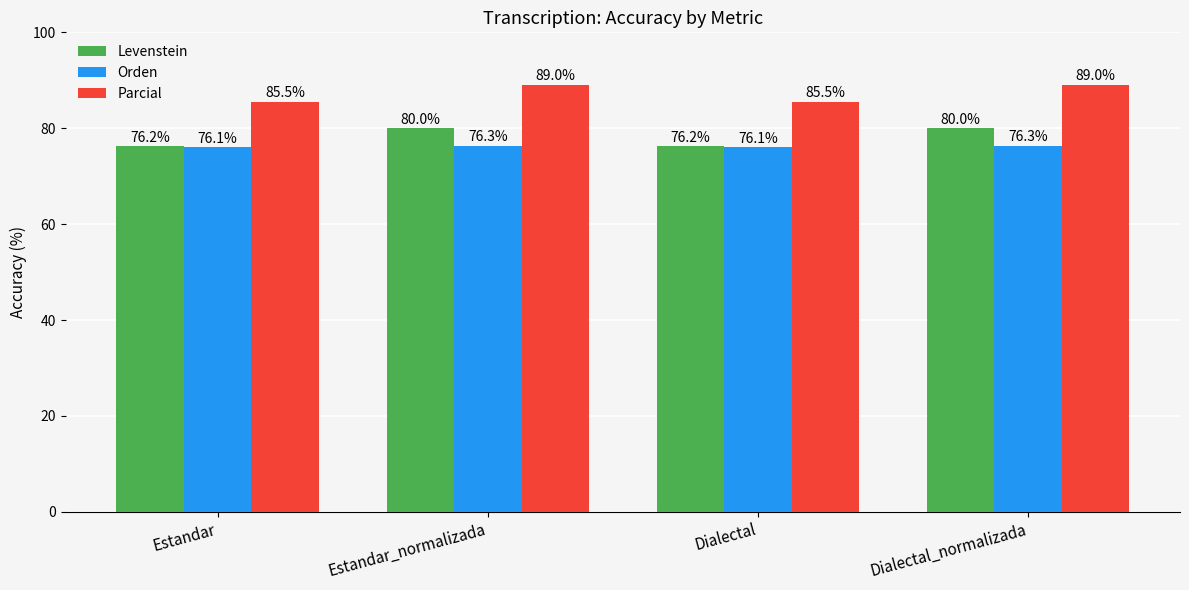

The Orden series shows 76.1 at Estandar. True or false?

True